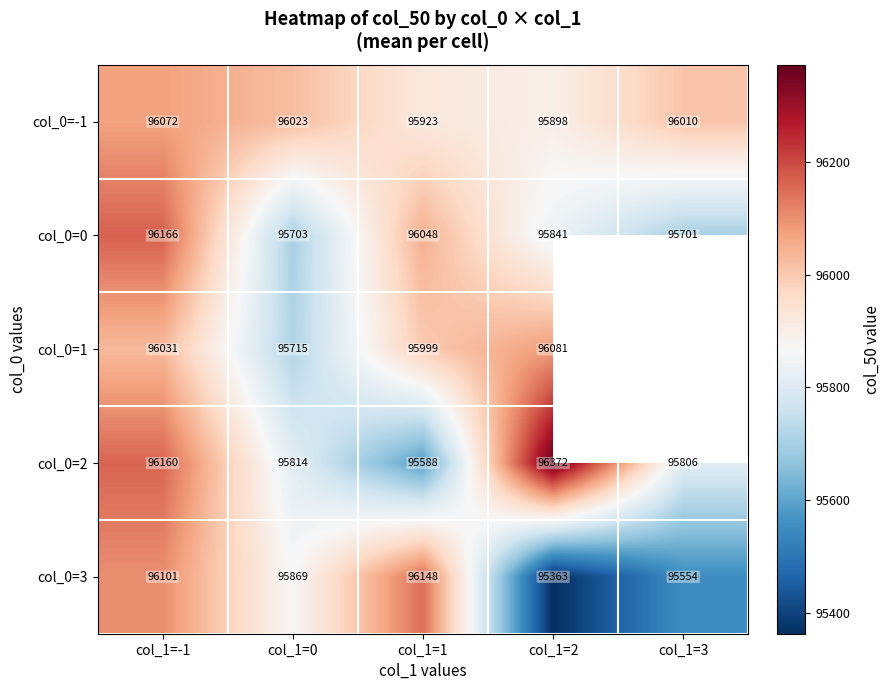

True or false: col_0=3 has a value of 171944.9 at col_1=3.

False